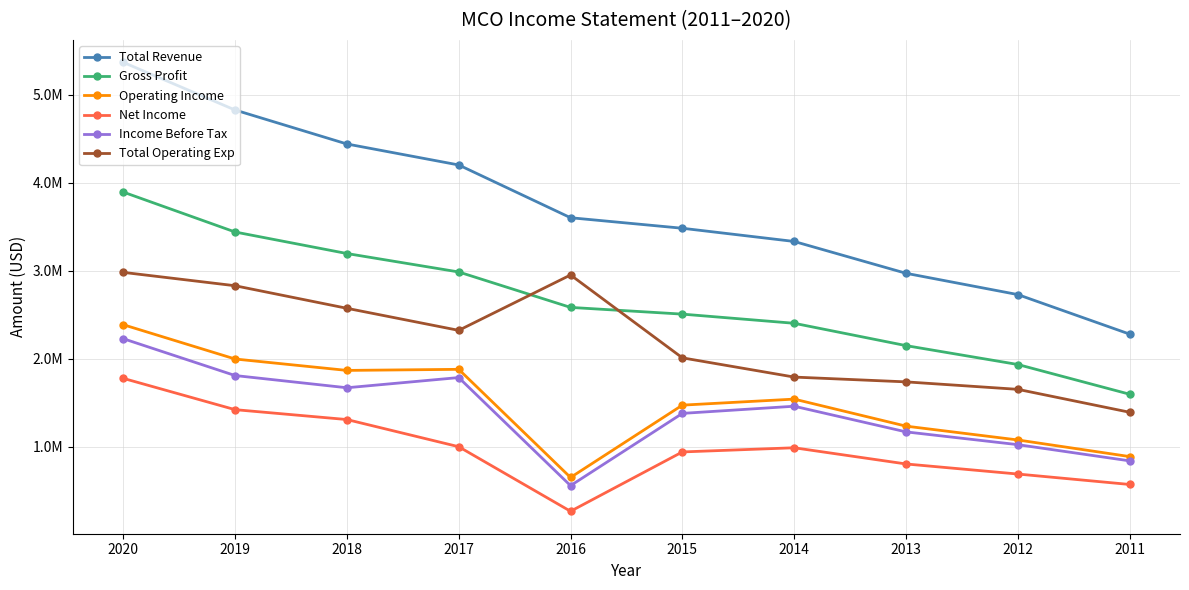

Does the chart have visible grid lines?

Yes